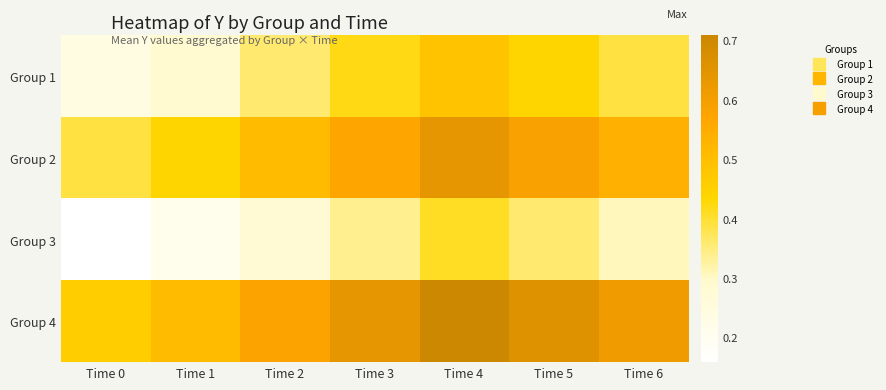

Reading left to right, transcribe all the data shown in this chart.

Group 1: Time 0=0.2	Time 1=0.3	Time 2=0.4	Time 3=0.4	Time 4=0.5	Time 5=0.4	Time 6=0.4
Group 2: Time 0=0.4	Time 1=0.4	Time 2=0.5	Time 3=0.6	Time 4=0.6	Time 5=0.6	Time 6=0.5
Group 3: Time 0=0.2	Time 1=0.2	Time 2=0.3	Time 3=0.3	Time 4=0.4	Time 5=0.4	Time 6=0.3
Group 4: Time 0=0.5	Time 1=0.5	Time 2=0.6	Time 3=0.6	Time 4=0.7	Time 5=0.7	Time 6=0.6